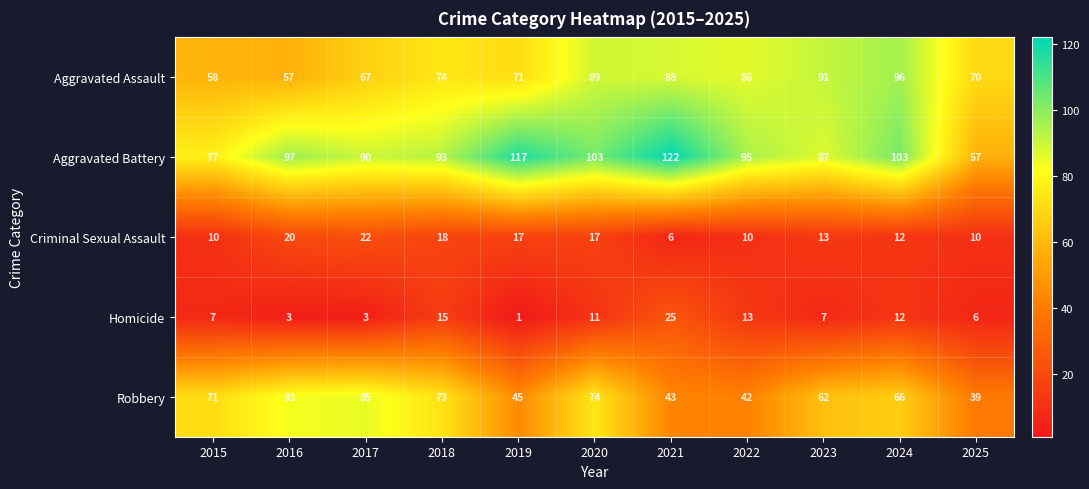

Which series changed the most between 2018 and 2019?

Robbery